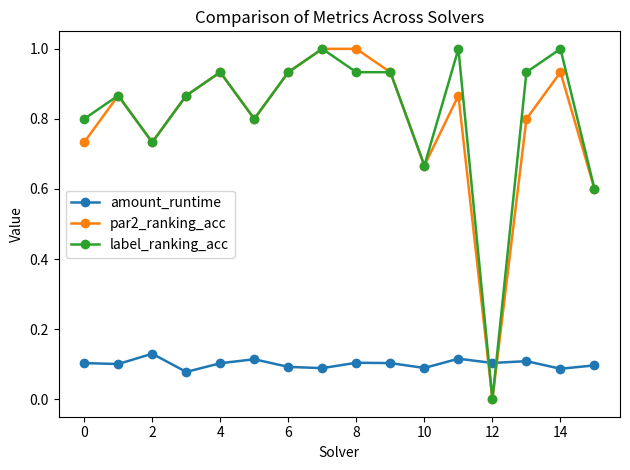

True or false: label_ranking_acc and amount_runtime cross at least once.

True